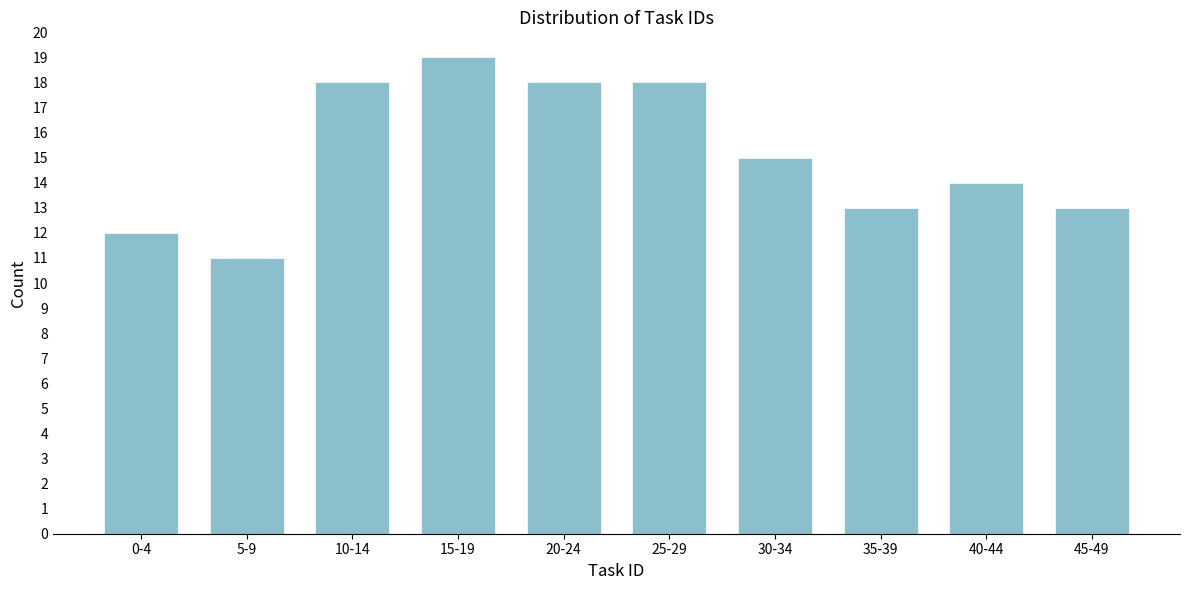

Reading right to left, list all the values displayed in this chart.

13	14	13	15	18	18	19	18	11	12